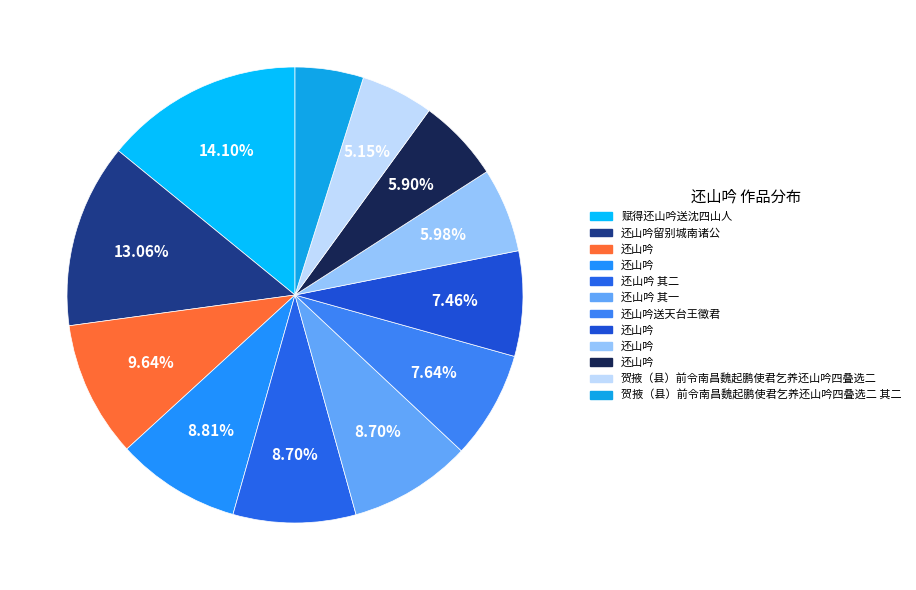

To the nearest percent, what is the difference between the largest and smallest slice percentages?

9%